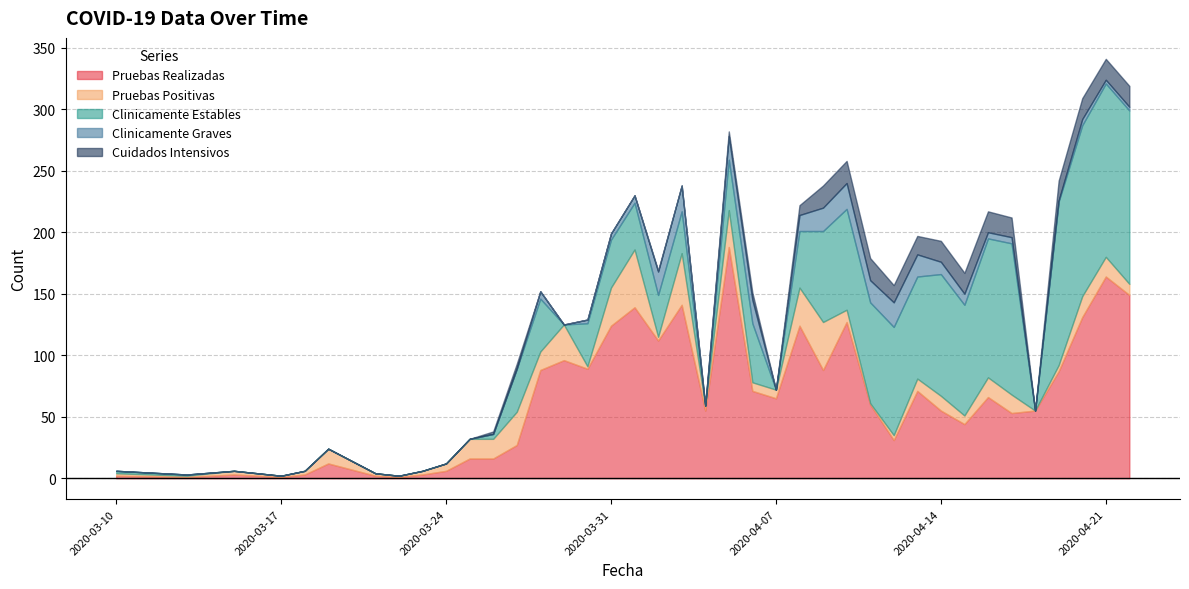

Reading left to right, extract all data points from this chart.

Pruebas Realizadas: 2020-03-10=2	2020-03-13=1	2020-03-15=3	2020-03-16=2	2020-03-17=1	2020-03-18=3	2020-03-19=12	2020-03-21=2	2020-03-22=1	2020-03-23=3	2020-03-24=6	2020-03-25=16	2020-03-26=16	2020-03-27=27	2020-03-28=88	2020-03-29=96	2020-03-30=89	2020-03-31=124	2020-04-01=139	2020-04-02=112	2020-04-03=141	2020-04-04=55	2020-04-05=188	2020-04-06=71	2020-04-07=65	2020-04-08=124	2020-04-09=88	2020-04-10=127	2020-04-11=60	2020-04-12=31	2020-04-13=71	2020-04-14=55	2020-04-15=44	2020-04-16=66	2020-04-17=53	2020-04-18=55	2020-04-19=87	2020-04-20=131	2020-04-21=164	2020-04-22=149
Pruebas Positivas: 2020-03-10=2	2020-03-13=1	2020-03-15=3	2020-03-16=2	2020-03-17=1	2020-03-18=3	2020-03-19=12	2020-03-21=2	2020-03-22=1	2020-03-23=3	2020-03-24=6	2020-03-25=16	2020-03-26=16	2020-03-27=27	2020-03-28=15	2020-03-29=29	2020-03-30=2	2020-03-31=31	2020-04-01=47	2020-04-02=3	2020-04-03=42	2020-04-04=4	2020-04-05=30	2020-04-06=7	2020-04-07=7	2020-04-08=31	2020-04-09=39	2020-04-10=10	2020-04-11=1	2020-04-12=4	2020-04-13=10	2020-04-14=12	2020-04-15=7	2020-04-16=16	2020-04-17=15	2020-04-18=0	2020-04-19=5	2020-04-20=17	2020-04-21=16	2020-04-22=9
Clinicamente Estables: 2020-03-10=2	2020-03-13=1	2020-03-15=0	2020-03-16=0	2020-03-17=0	2020-03-18=0	2020-03-19=0	2020-03-21=0	2020-03-22=0	2020-03-23=0	2020-03-24=0	2020-03-25=0	2020-03-26=4	2020-03-27=35	2020-03-28=43	2020-03-29=0	2020-03-30=35	2020-03-31=39	2020-04-01=38	2020-04-02=34	2020-04-03=34	2020-04-04=0	2020-04-05=41	2020-04-06=48	2020-04-07=0	2020-04-08=46	2020-04-09=74	2020-04-10=82	2020-04-11=82	2020-04-12=88	2020-04-13=83	2020-04-14=99	2020-04-15=90	2020-04-16=113	2020-04-17=123	2020-04-18=0	2020-04-19=133	2020-04-20=139	2020-04-21=141	2020-04-22=141
Clinicamente Graves: 2020-03-10=0	2020-03-13=0	2020-03-15=0	2020-03-16=0	2020-03-17=0	2020-03-18=0	2020-03-19=0	2020-03-21=0	2020-03-22=0	2020-03-23=0	2020-03-24=0	2020-03-25=0	2020-03-26=0	2020-03-27=0	2020-03-28=6	2020-03-29=0	2020-03-30=3	2020-03-31=5	2020-04-01=6	2020-04-02=19	2020-04-03=21	2020-04-04=0	2020-04-05=19	2020-04-06=19	2020-04-07=0	2020-04-08=13	2020-04-09=19	2020-04-10=21	2020-04-11=18	2020-04-12=20	2020-04-13=18	2020-04-14=10	2020-04-15=9	2020-04-16=5	2020-04-17=5	2020-04-18=0	2020-04-19=1	2020-04-20=5	2020-04-21=3	2020-04-22=3
Cuidados Intensivos: 2020-03-10=0	2020-03-13=0	2020-03-15=0	2020-03-16=0	2020-03-17=0	2020-03-18=0	2020-03-19=0	2020-03-21=0	2020-03-22=0	2020-03-23=0	2020-03-24=0	2020-03-25=0	2020-03-26=2	2020-03-27=4	2020-03-28=0	2020-03-29=0	2020-03-30=0	2020-03-31=0	2020-04-01=0	2020-04-02=1	2020-04-03=0	2020-04-04=0	2020-04-05=4	2020-04-06=6	2020-04-07=0	2020-04-08=8	2020-04-09=18	2020-04-10=18	2020-04-11=18	2020-04-12=14	2020-04-13=15	2020-04-14=17	2020-04-15=17	2020-04-16=17	2020-04-17=16	2020-04-18=0	2020-04-19=16	2020-04-20=17	2020-04-21=17	2020-04-22=17